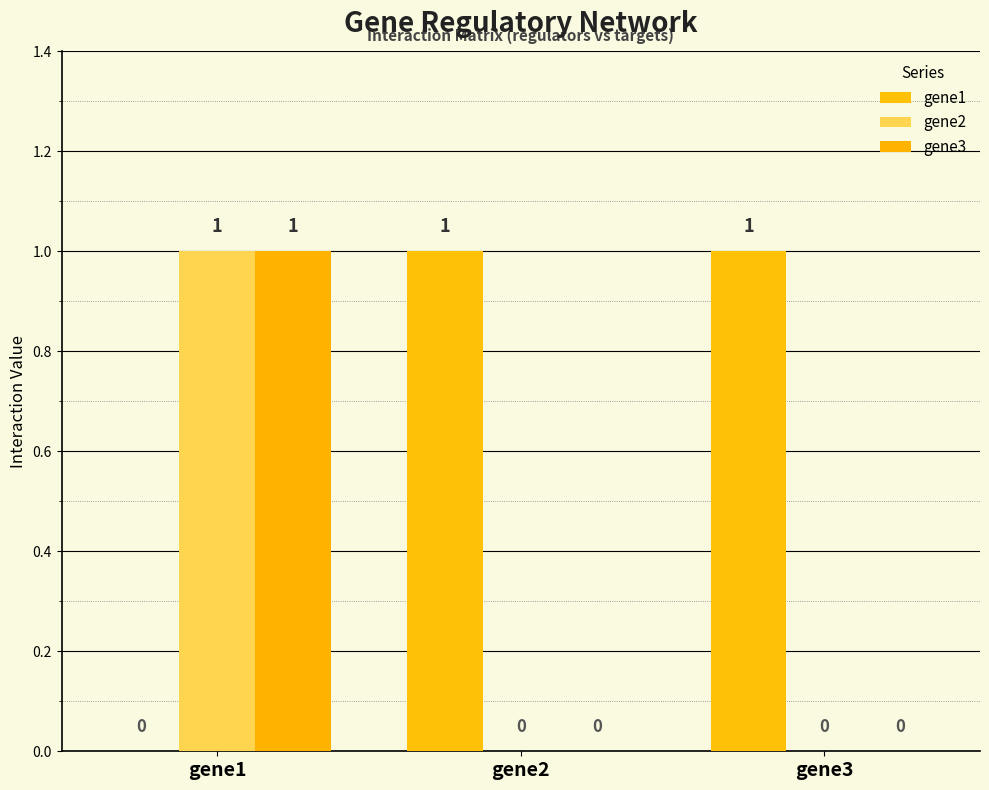

What is the spread (max minus min) of values at gene2?

1